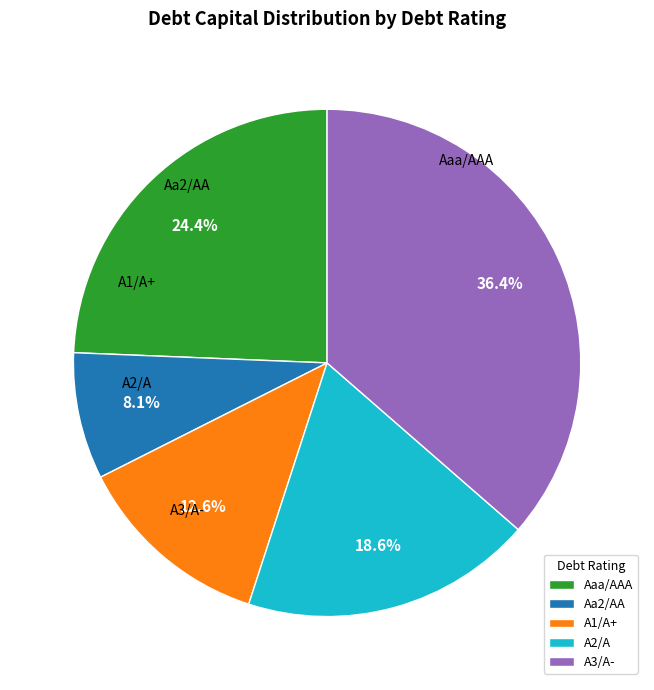

Between Aa2/AA and A1/A+, which is larger?

A1/A+